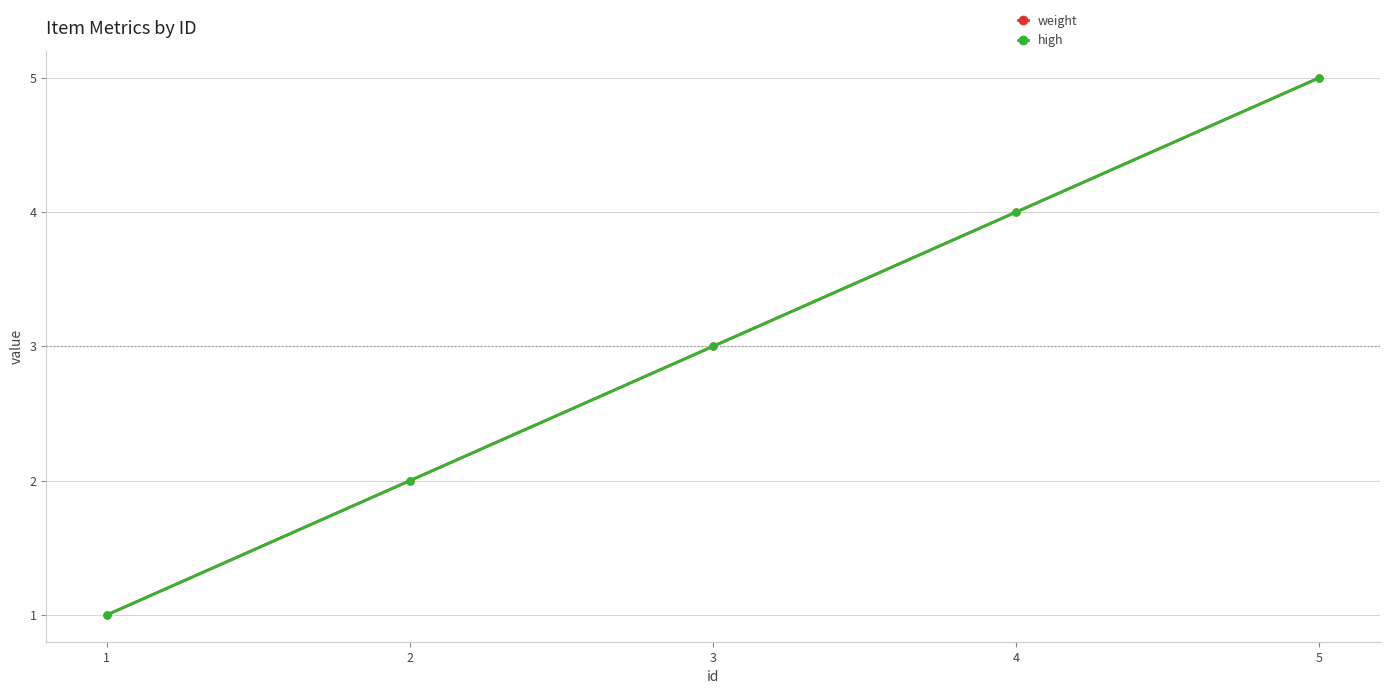

True or false: weight has more than 0 interior local peaks.

False